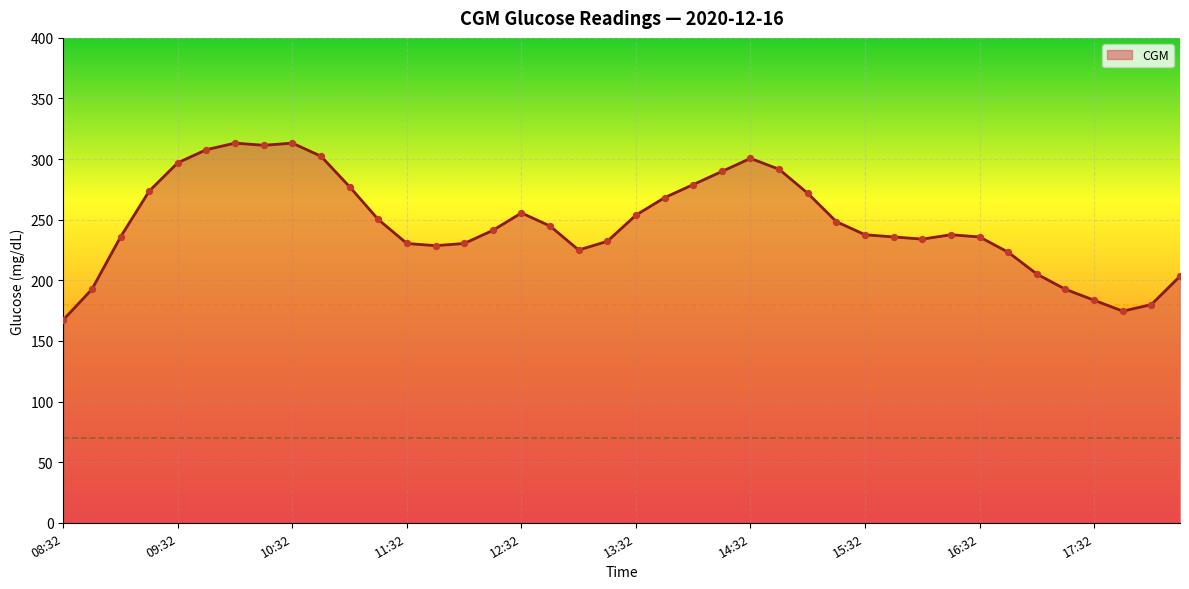

What is the greatest value displayed?

313.2